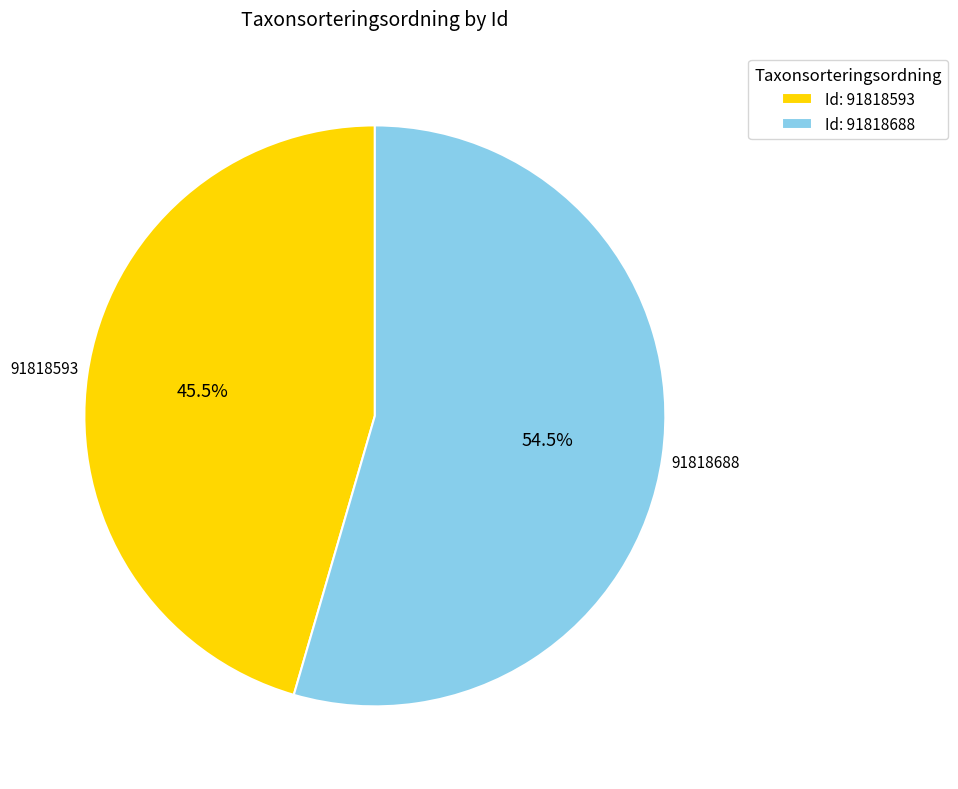

Approximately how many times larger is the value at Id: 91818593 compared to Id: 91818688?

0.8